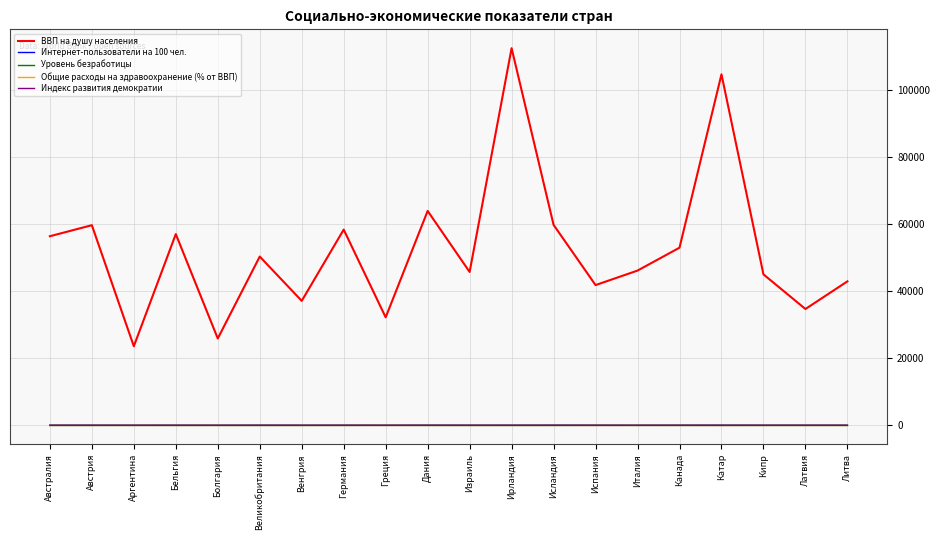

Which series ends up on top after the final intersection of Общие расходы на здравоохранение (% от ВВП) and Индекс развития демократии?

Индекс развития демократии